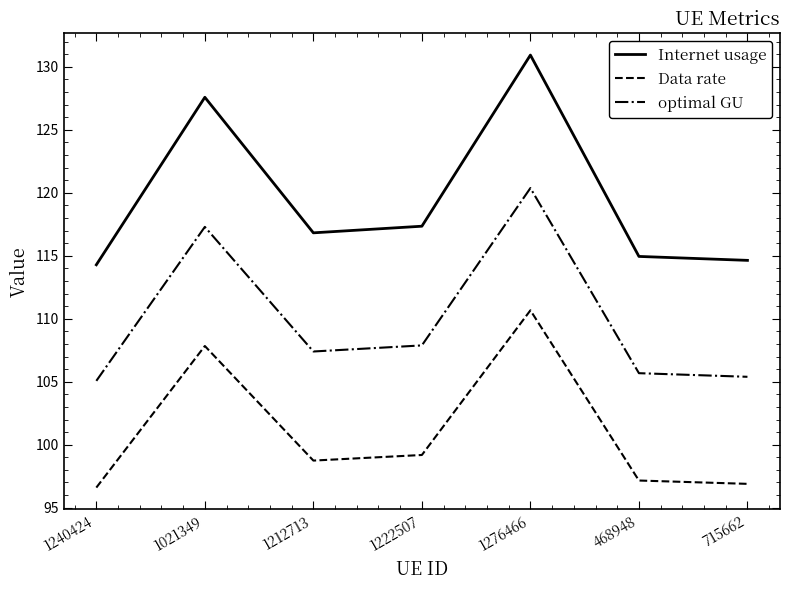

List the series in order of their overall mean, lowest first.

Data rate, optimal GU, Internet usage